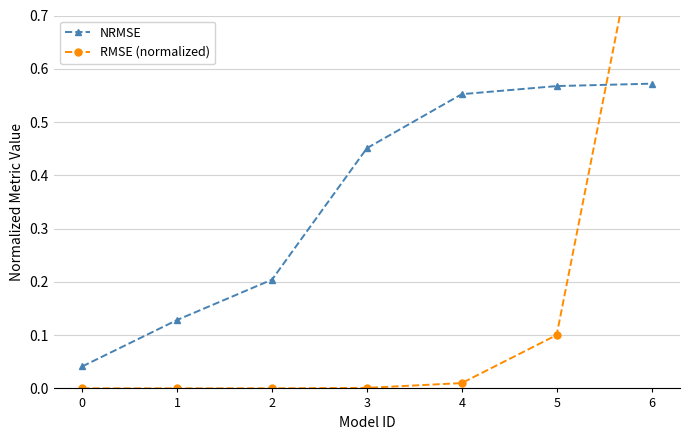

At how many categories does at least one series exceed 0?

7